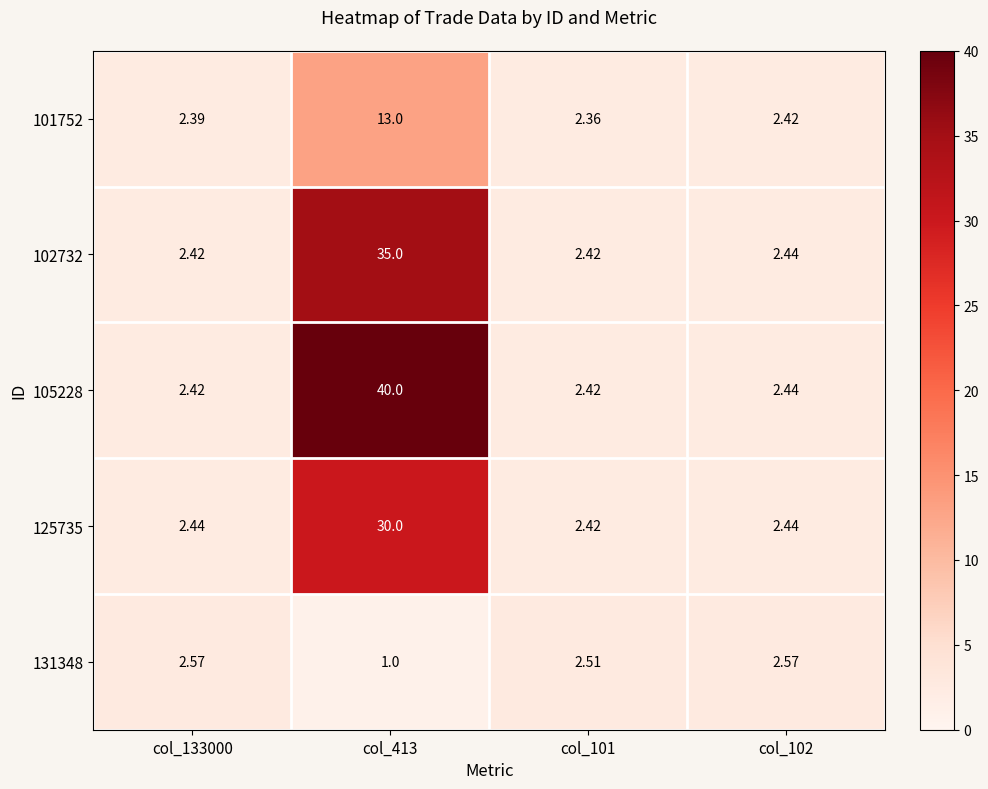

Which series has the widest spread of values?

105228